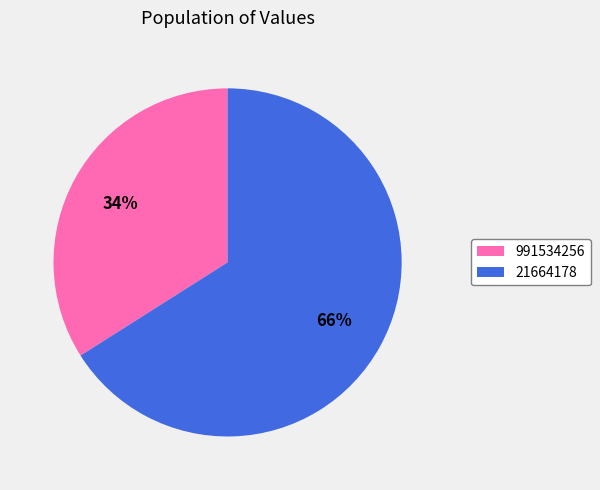

Count the number of slices in the pie.

2